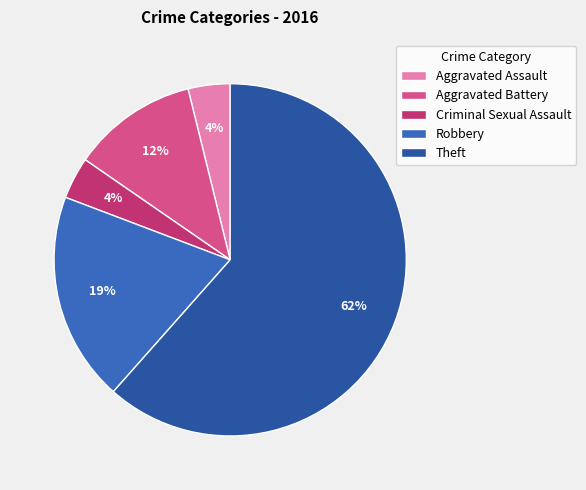

To the nearest percent, what is the difference between the largest and smallest slice percentages?

58%